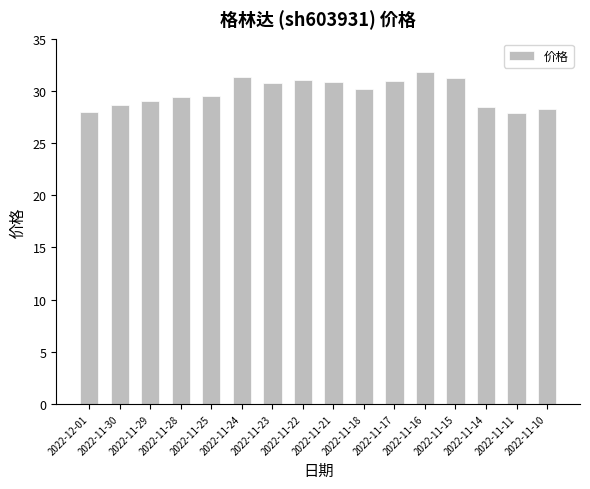

What is the difference between the maximum and minimum values?

3.9